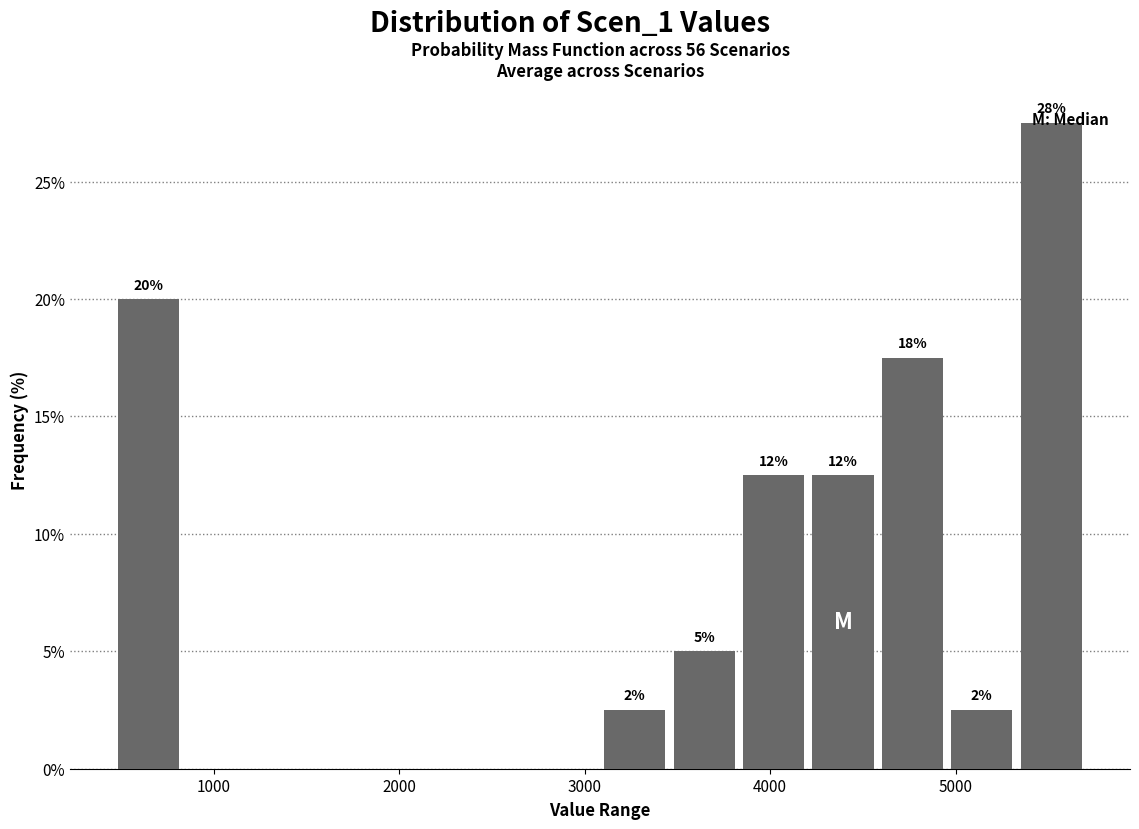

Around what value on the x-axis is the tallest bar? Give the approximate position of its centre, as read against the axis.

5500